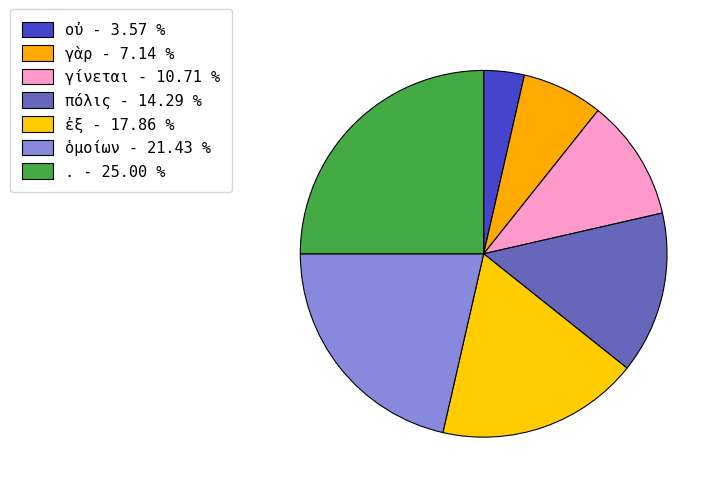

Is the sum of . and πόλις greater than half?

No